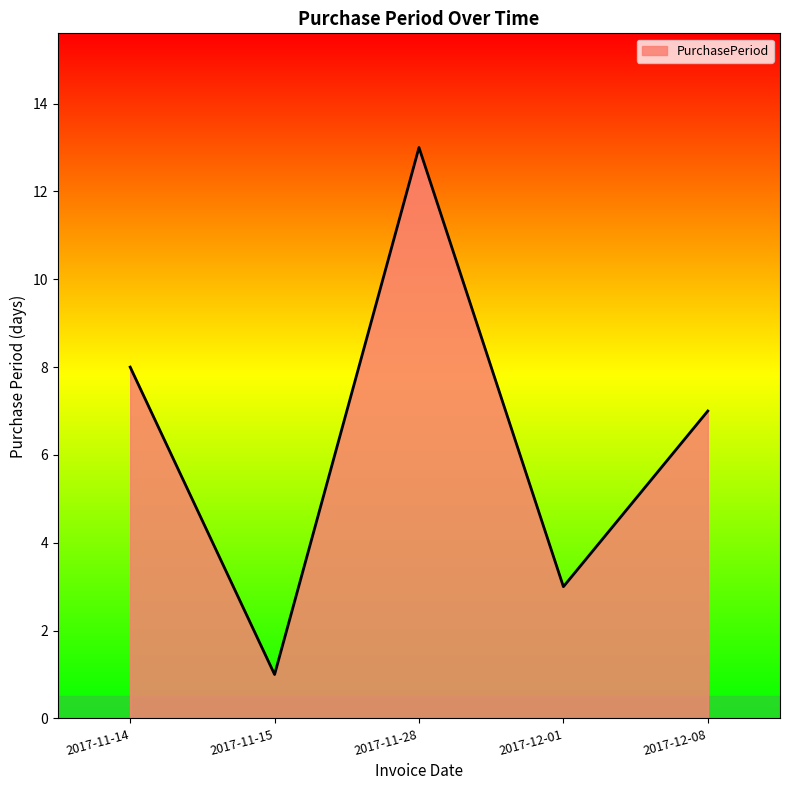

The chart shows a value of 3 at 2017-12-01. True or false?

True